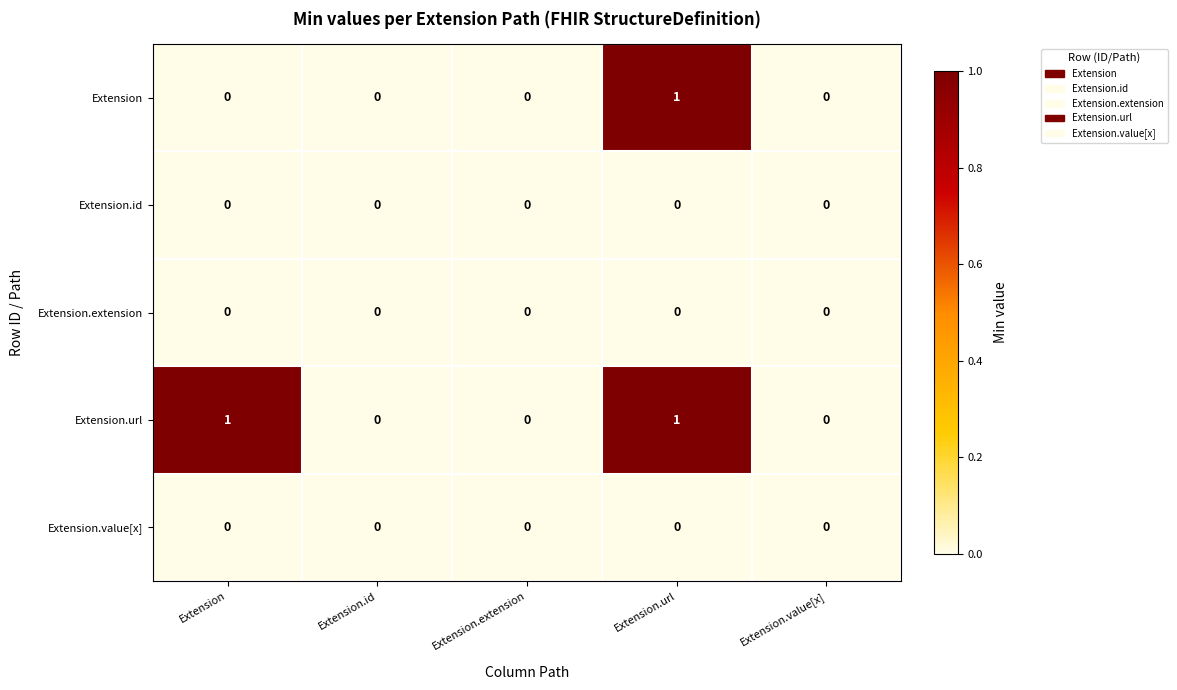

At which category is the sum across all series the highest?

Extension.url